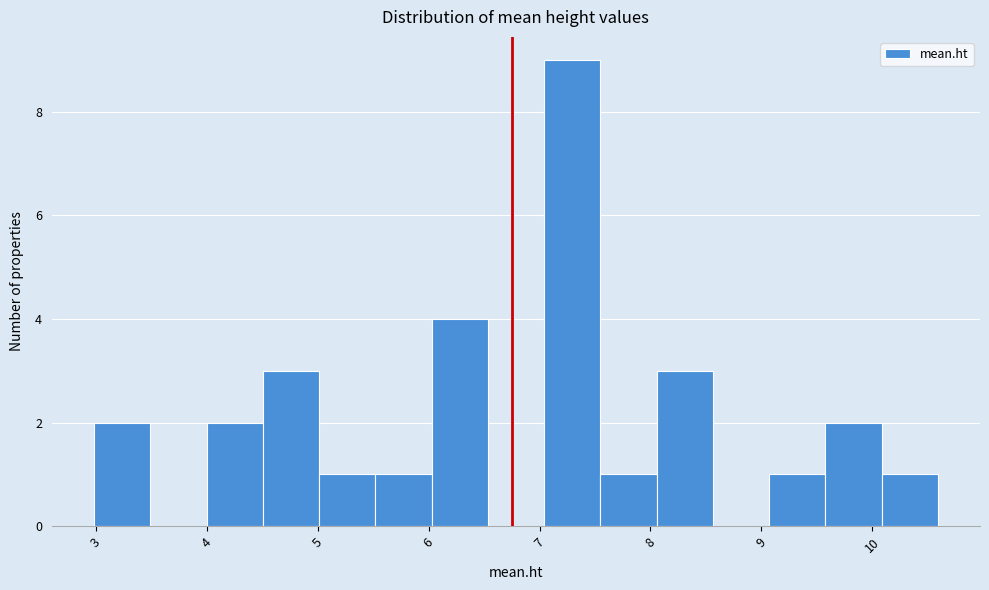

How tall is the bar that spans 4.5 to 5.0 on the x-axis? Neither the bar edges nor the heights are printed on the chart, so give them approximately, as read against the axes.

3